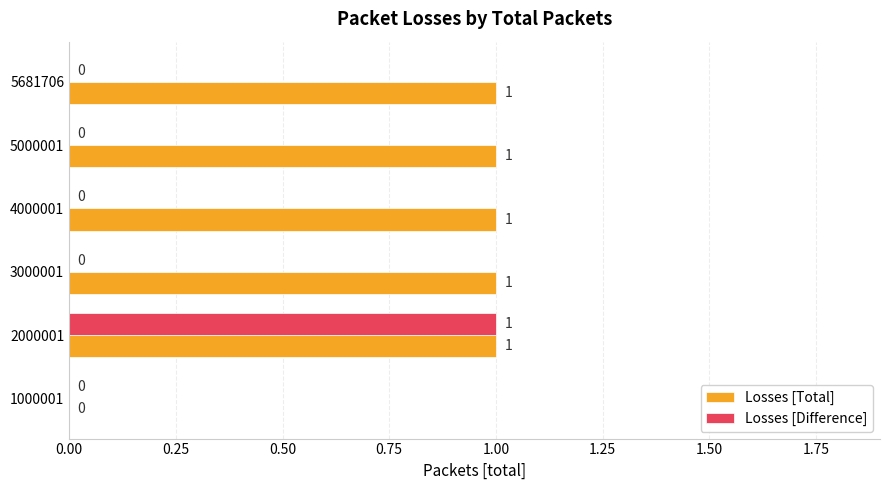

What is the sum of all Losses [Total] values?

5